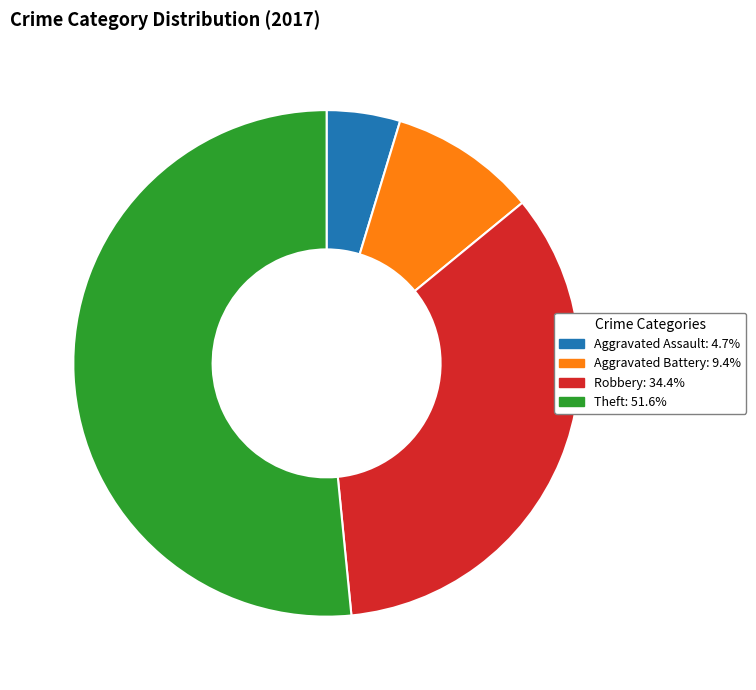

Which category has the smallest portion of the pie?

Aggravated Assault